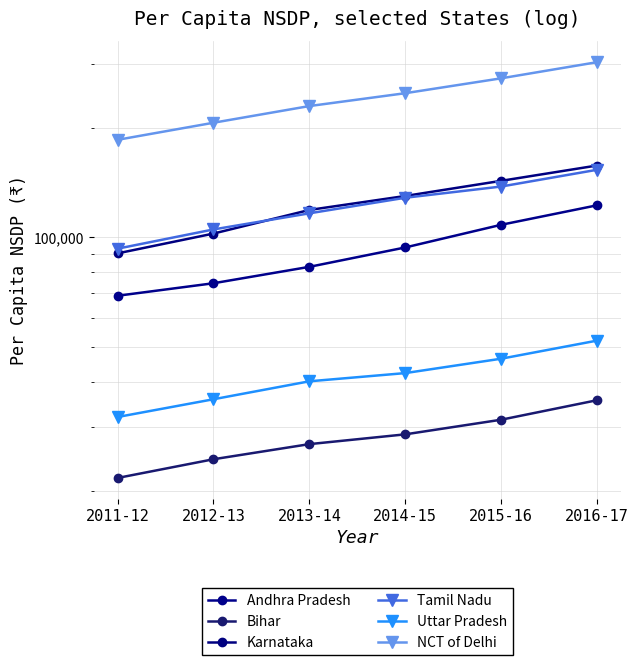

Reading left to right, extract all data points from this chart.

Andhra Pradesh: 2011-12=69000	2012-13=74687	2013-14=82870	2014-15=93699	2015-16=108163	2016-17=122376
Bihar: 2011-12=21750	2012-13=24487	2013-14=26948	2014-15=28671	2015-16=31454	2016-17=35590
Karnataka: 2011-12=90263	2012-13=102319	2013-14=118829	2014-15=129823	2015-16=142906	2016-17=157474
Tamil Nadu: 2011-12=92984	2012-13=105031	2013-14=116329	2014-15=128385	2015-16=137837	2016-17=153263
Uttar Pradesh: 2011-12=32002	2012-13=35812	2013-14=40124	2014-15=42267	2015-16=46299	2016-17=51920
NCT of Delhi: 2011-12=185343	2012-13=206503	2013-14=229518	2014-15=249004	2015-16=273618	2016-17=303073